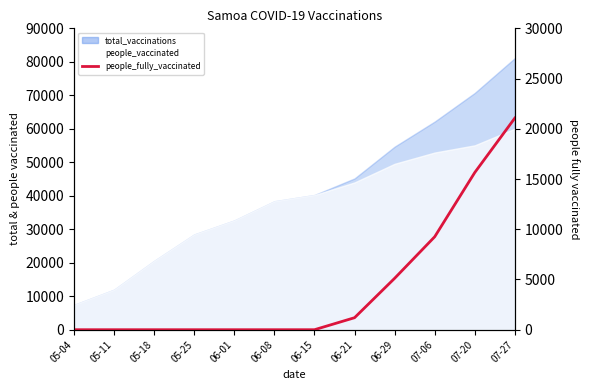

At which category does the chart reach its peak across all series?

07-27